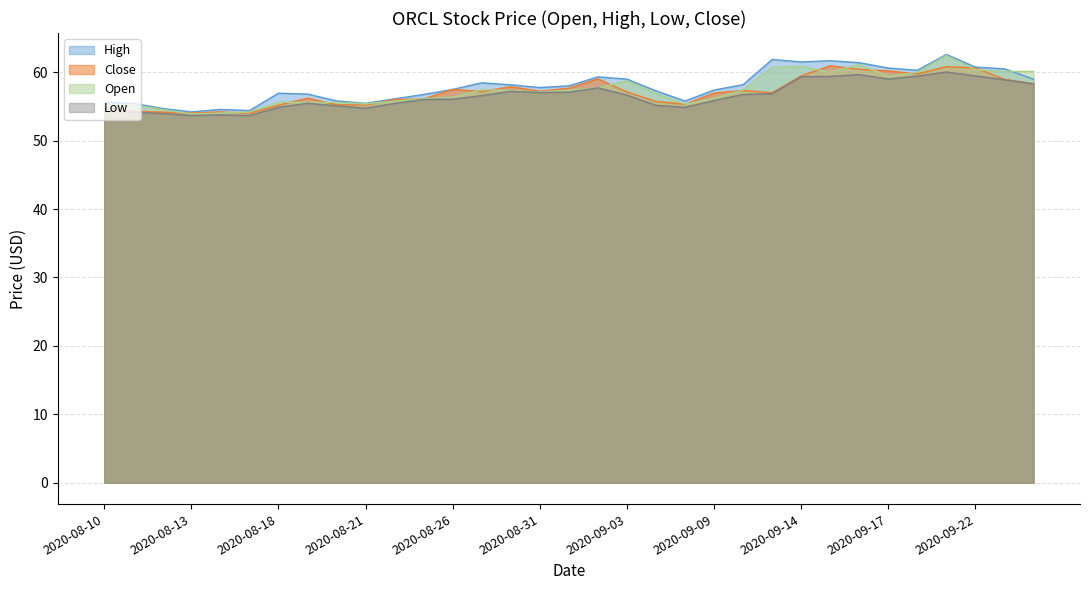

The value of Close at 2020-09-14 is 39.7. True or false?

False